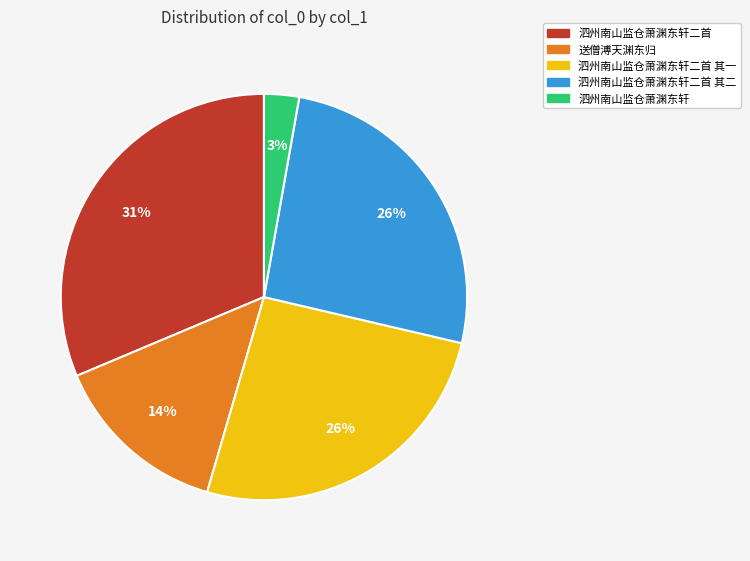

Is there a majority slice in this chart?

No